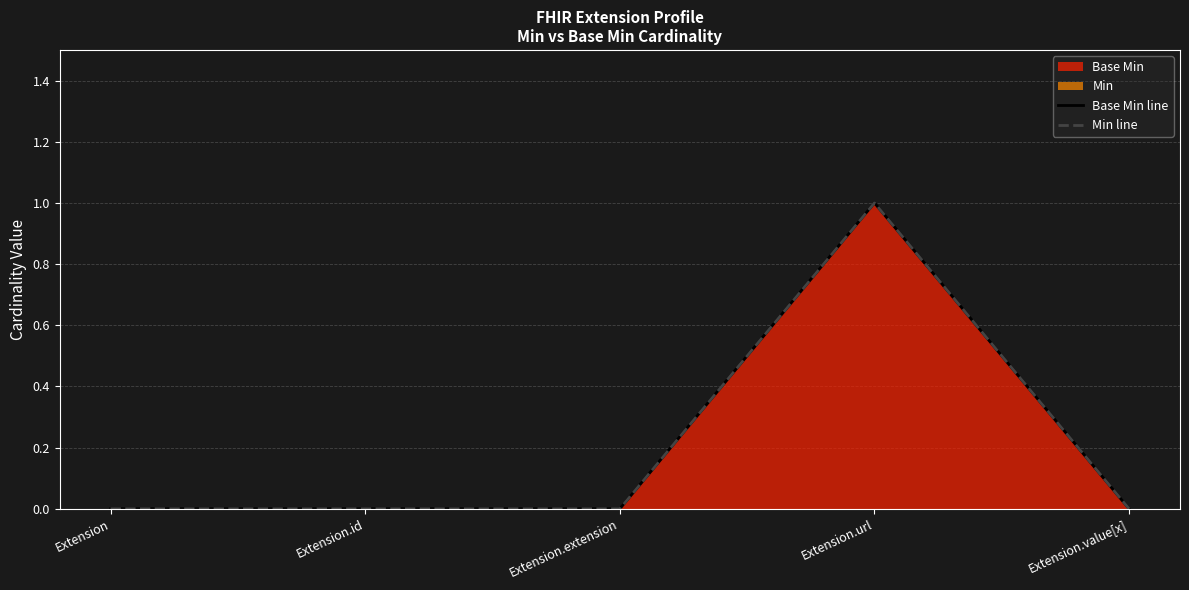

Between Extension.url and Extension.value[x], which series saw the biggest shift?

Base Min line